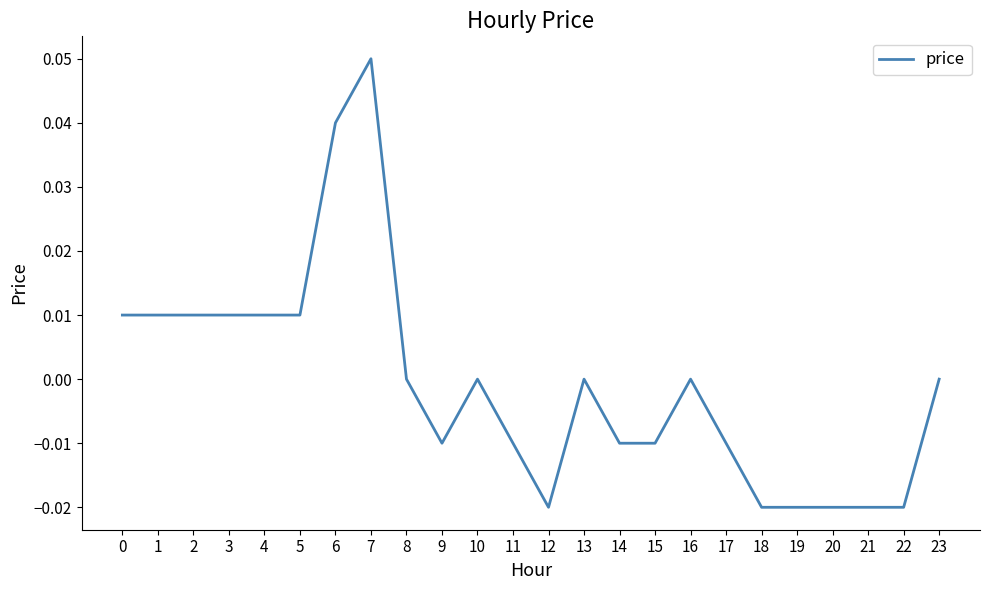

Which category has the highest value across all series?

7